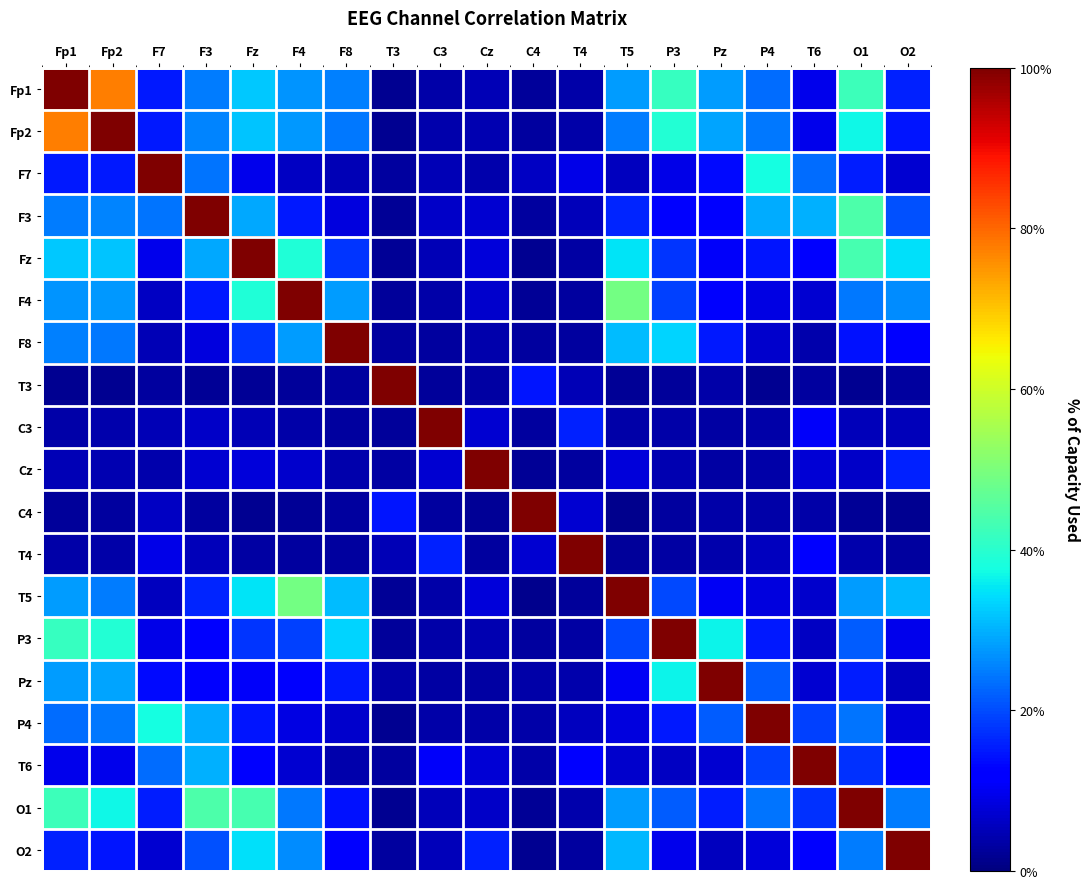

What is the difference between the highest and lowest values at Pz?

1.0